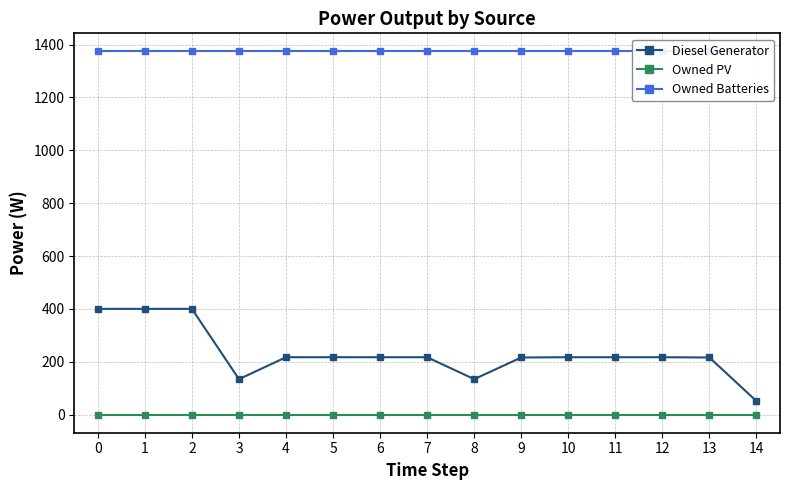

At which category does Diesel Generator reach its first local valley?

3